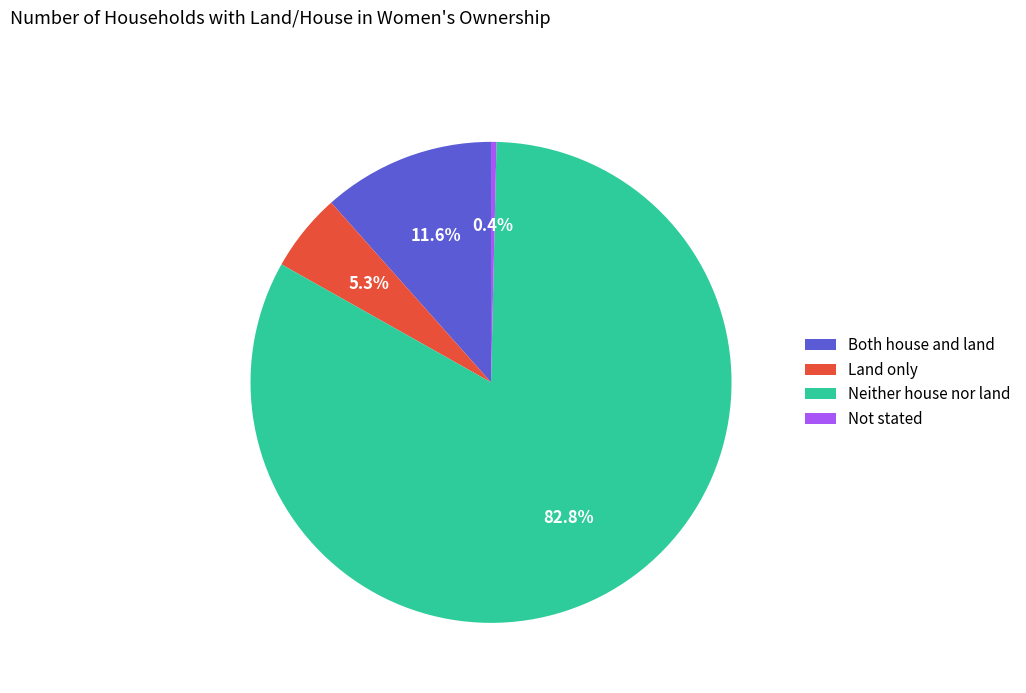

Is there any slice that represents more than half of the pie?

Yes